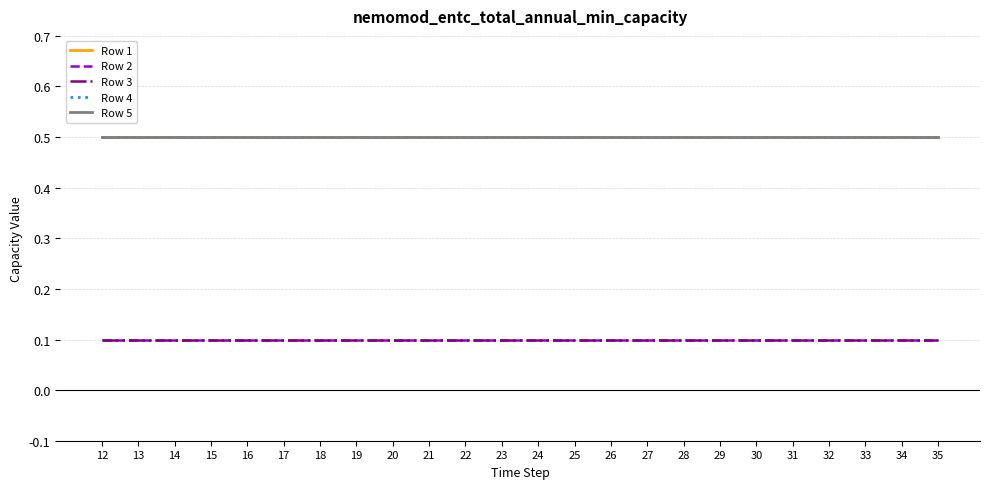

True or false: Row 4 has more than 2 interior local peaks.

False